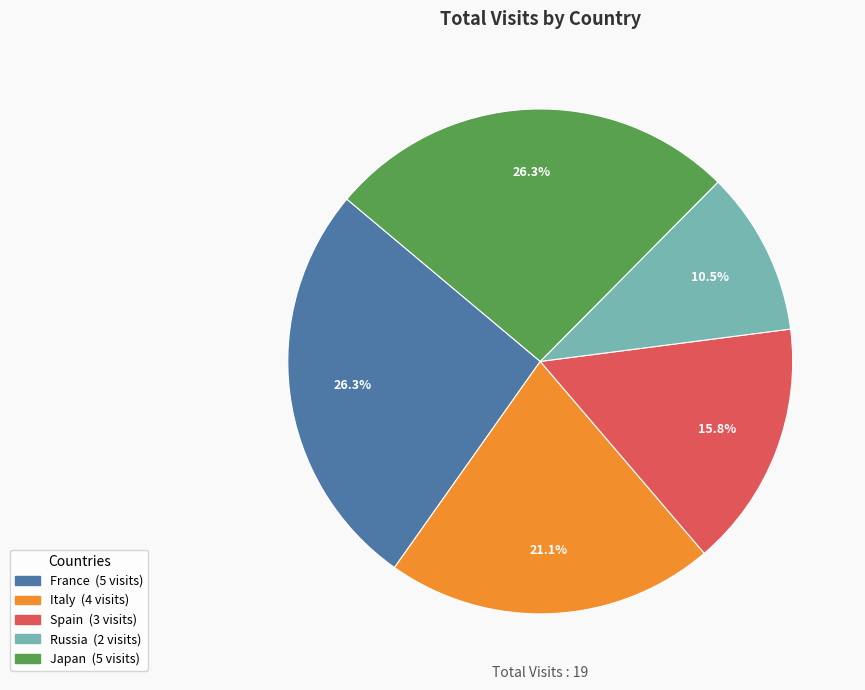

What percentage is NOT represented by France?

73.7%